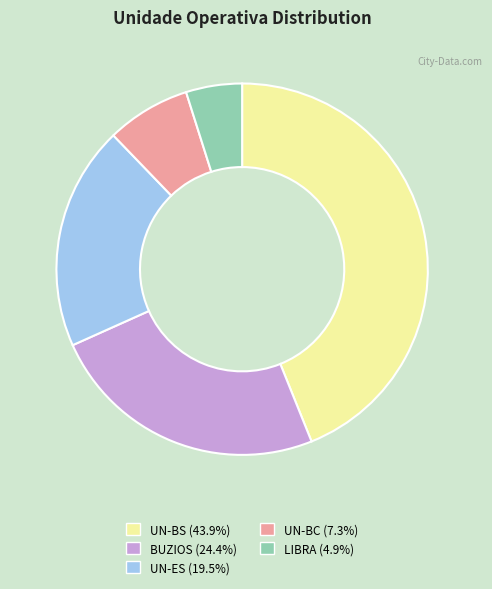

How many segments does this pie chart have?

5